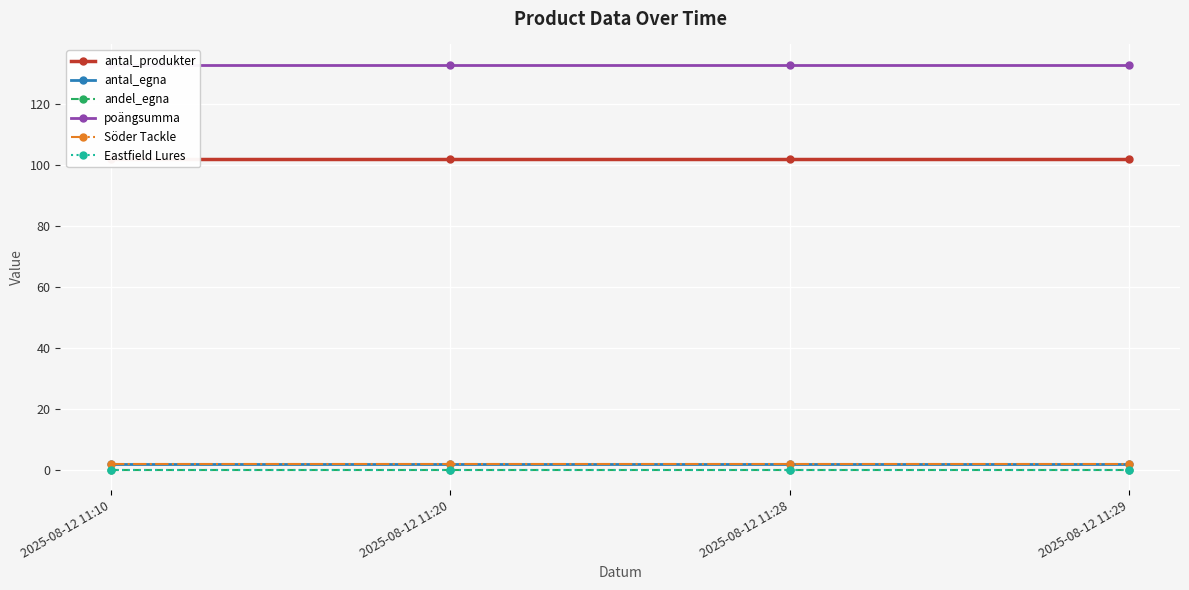

Is the value of poängsumma at 2025-08-12 11:20 greater than the value of antal_egna at 2025-08-12 11:28?

Yes